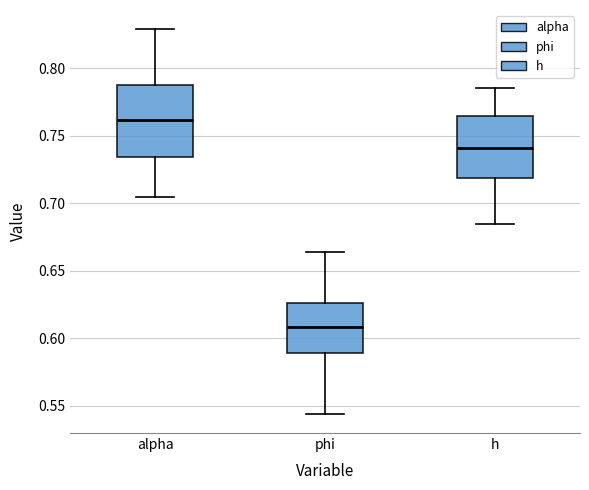

Reading left to right, transcribe this box plot: for each box, give where its median line is, the range the box spans, and where its two whiskers end, as read against the y-axis. The values are not printed on the chart, so give them approximately, as read against the axis.

alpha: median 0.760, box 0.735 to 0.785, whiskers 0.705 to 0.830
phi: median 0.610, box 0.590 to 0.625, whiskers 0.545 to 0.665
h: median 0.740, box 0.720 to 0.765, whiskers 0.685 to 0.785